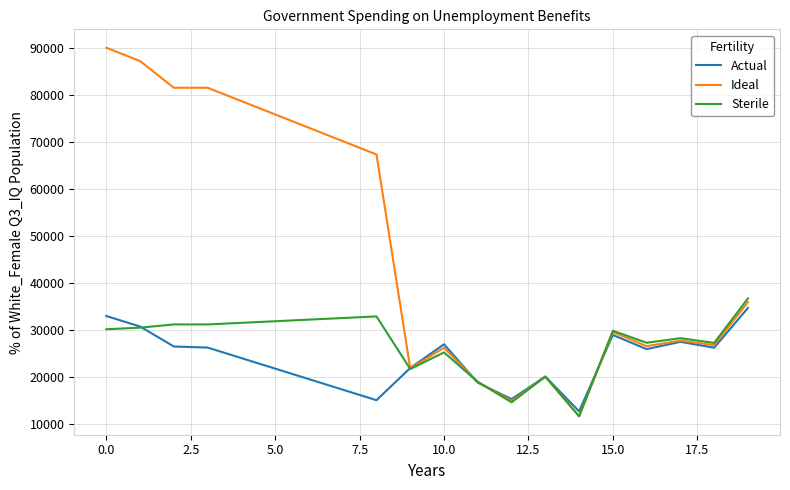

Which series has the widest spread of values?

Ideal